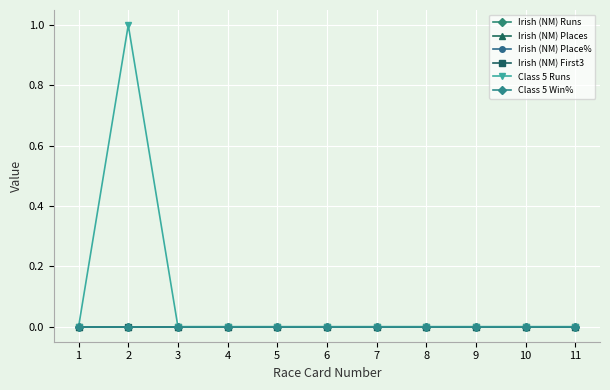

List the labels in order of Class 5 Runs value, smallest first.

1, 3, 4, 5, 6, 7, 8, 9, 10, 11, 2